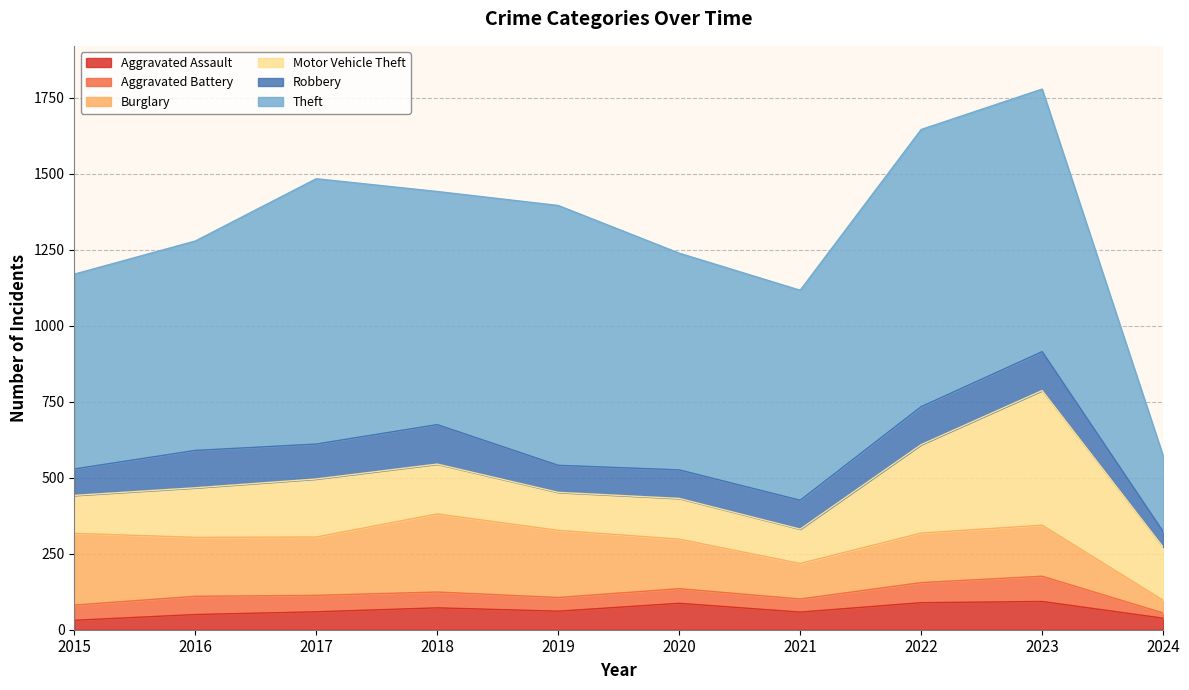

How many interior local valleys does the Aggravated Assault series have?

2